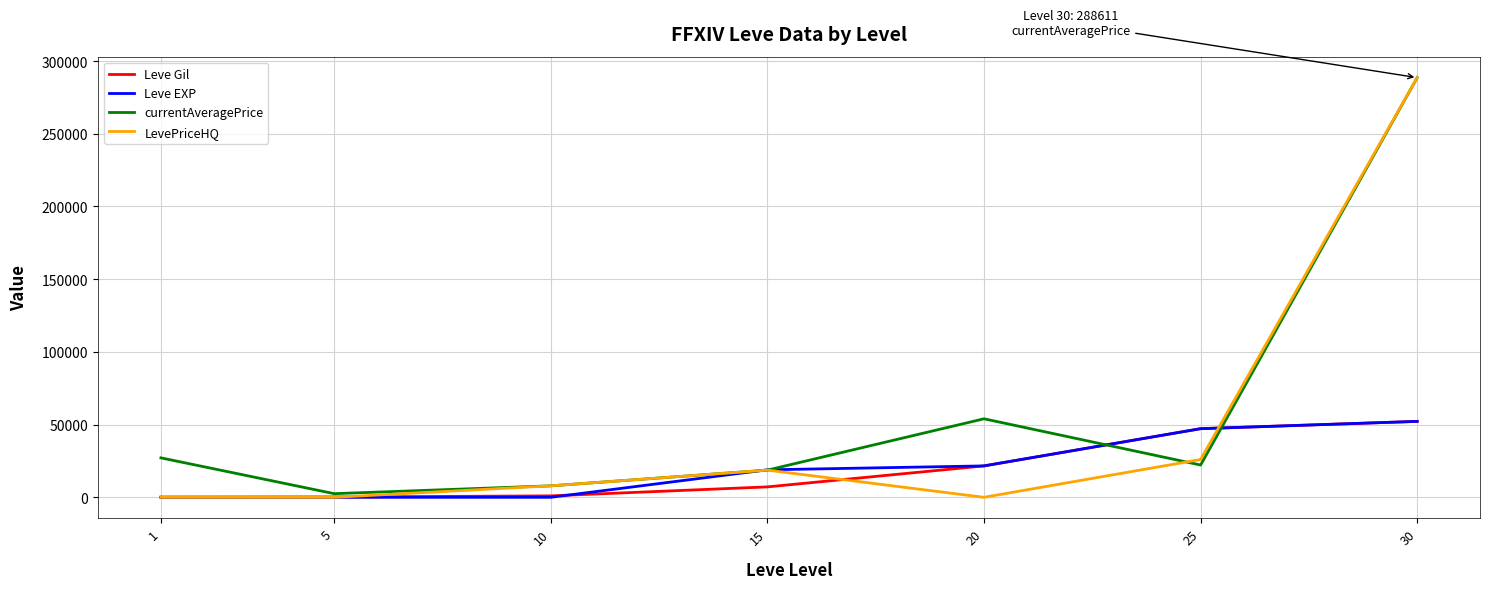

What is the total value across all series at 15?

63476